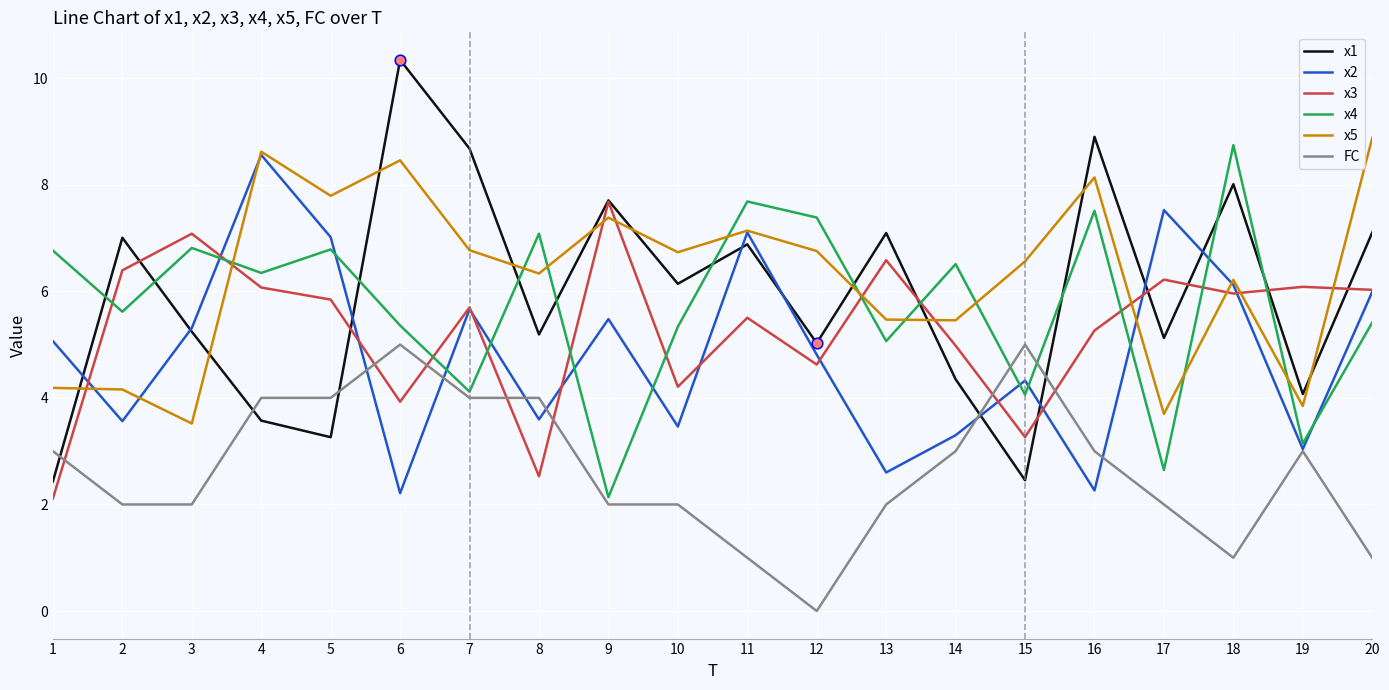

What is the difference between the highest and lowest values at 18?

7.7